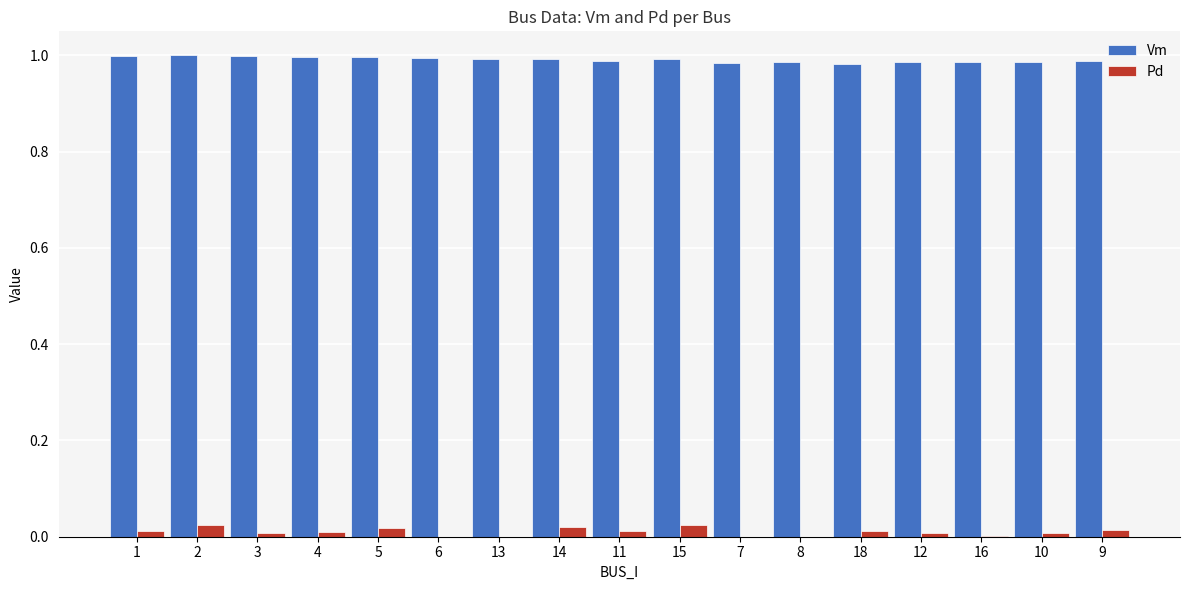

Is the value of Vm at 6 greater than the value of Pd at 18?

Yes